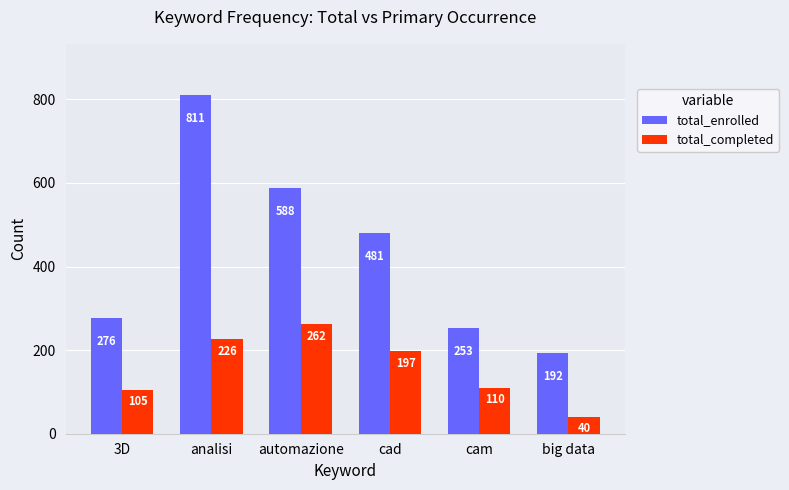

Are the bars grouped side by side (vs. stacked)?

Yes